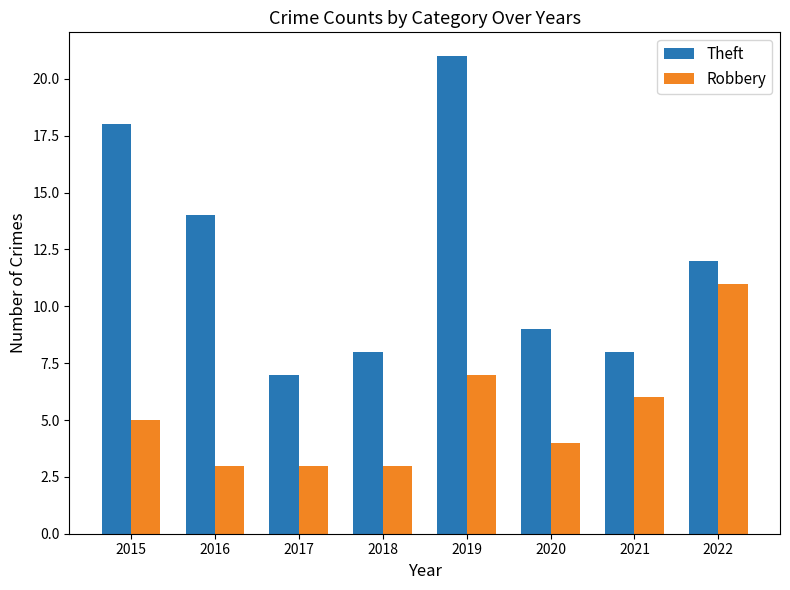

What is the highest value of the Theft series?

21